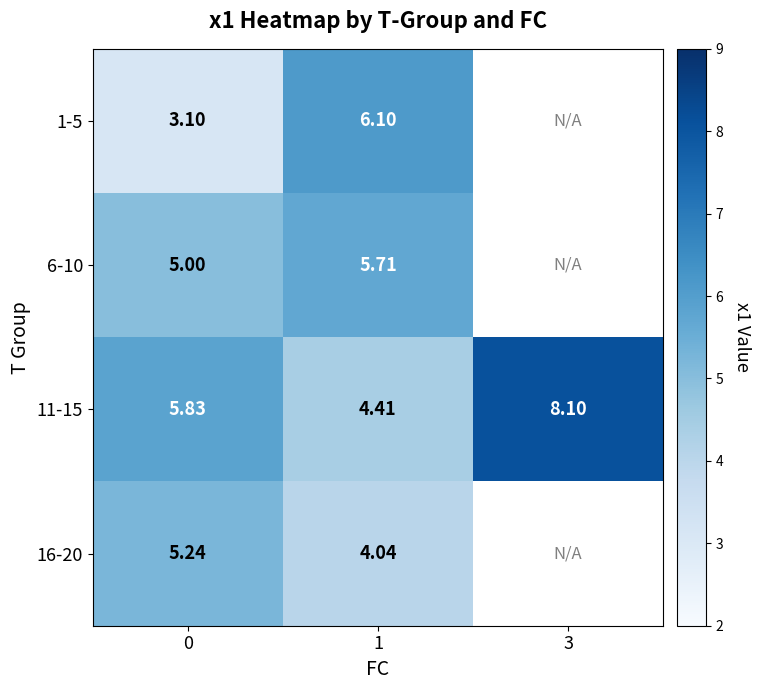

How many categories are shown in the chart?

3